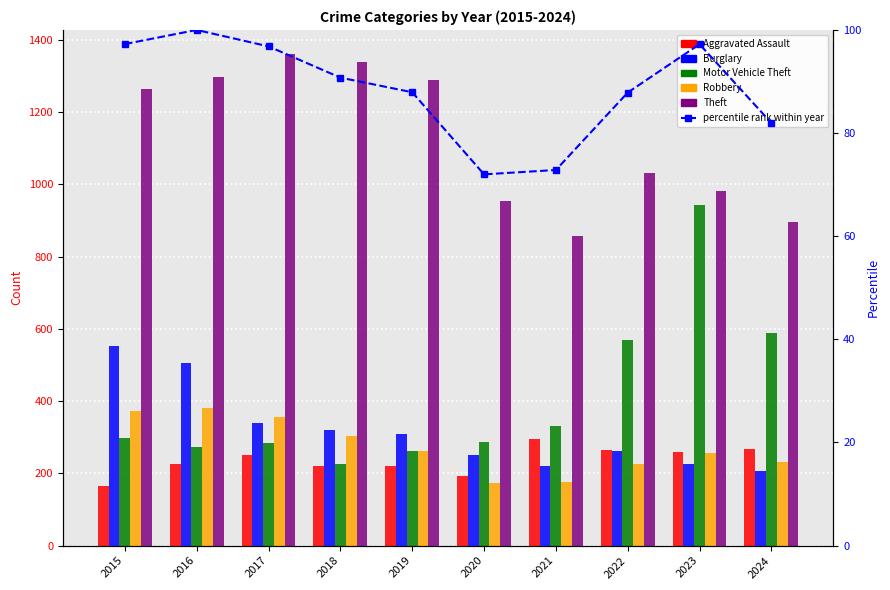

Is it true that percentile rank within year equals 41.3 at 2024?

False